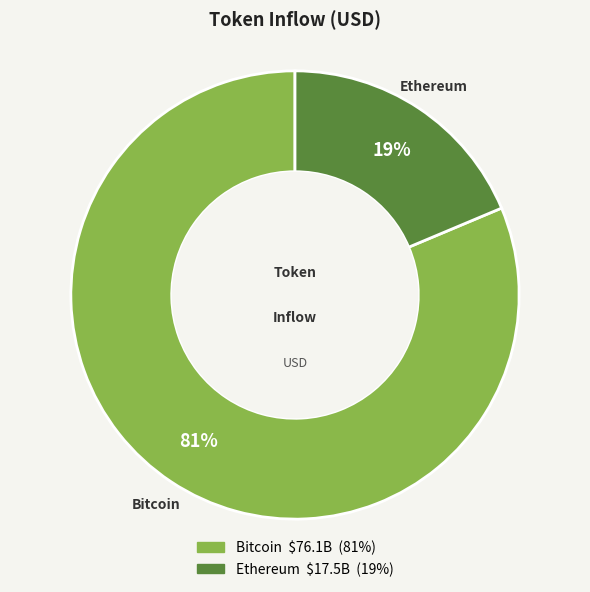

To the nearest percent, what is the average slice percentage?

50%